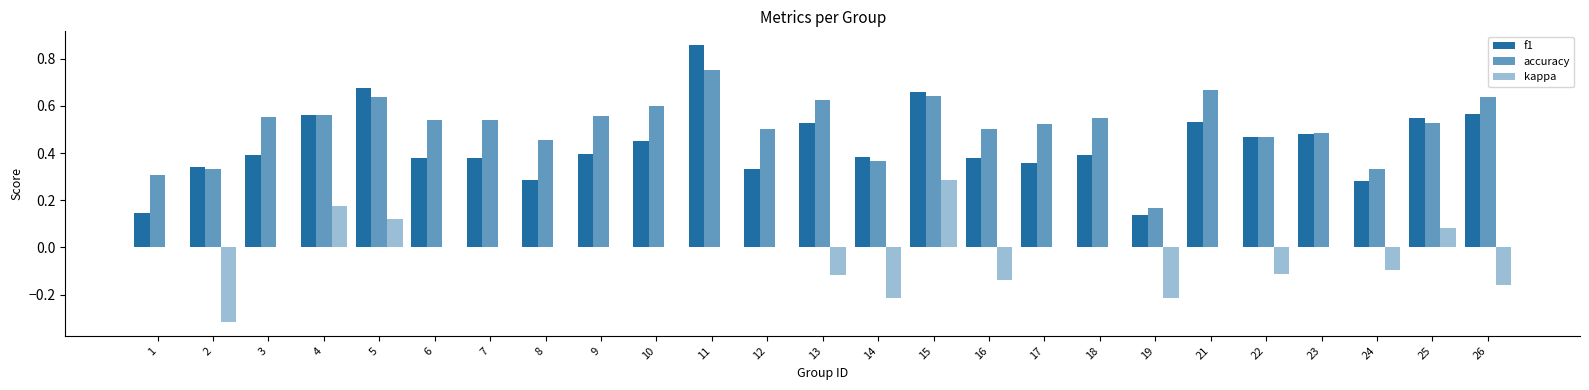

How many series are shown in this chart?

3